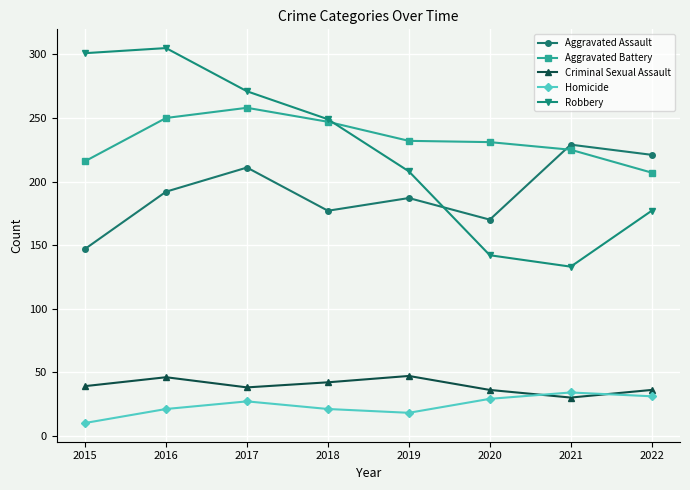

True or false: Criminal Sexual Assault has more than 0 interior local peaks.

True